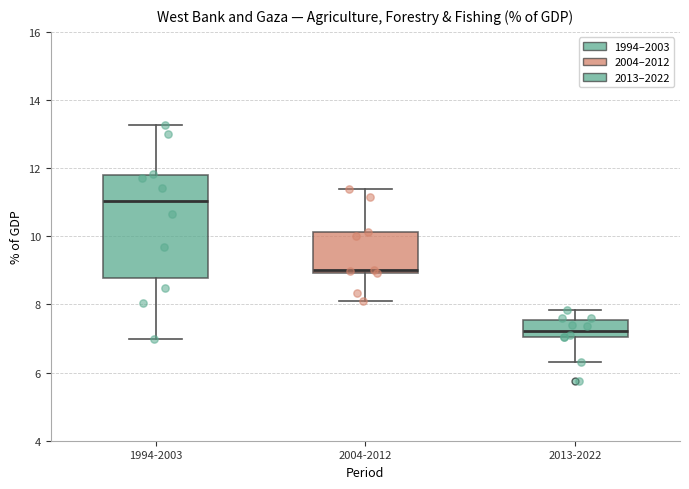

Reading left to right, read every box against the y-axis: the position of its median line, the range the box covers, and the ends of its whiskers. The values are not printed on the chart, so give them approximately, as read against the axis.

1994-2003: median 11.0, box 8.8 to 11.8, whiskers 7.0 to 13.2
2004-2012: median 9.0 (just above the box's lower edge), box 9.0 to 10.2, whiskers 8.2 to 11.4
2013-2022: median 7.2, box 7.0 to 7.6, whiskers 6.4 to 7.8